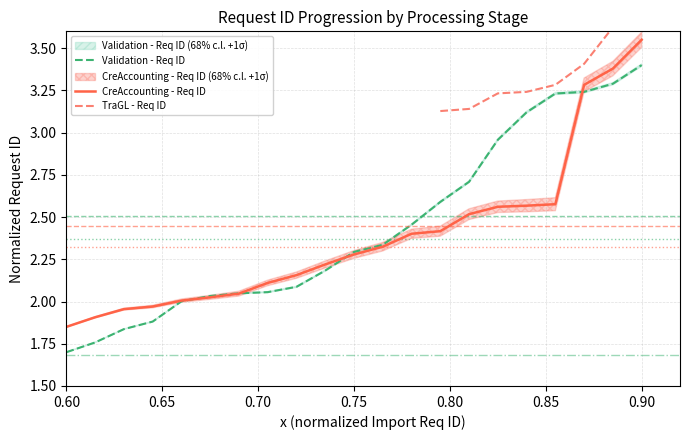

At which label does Validation - Req ID reach its peak?

0.90